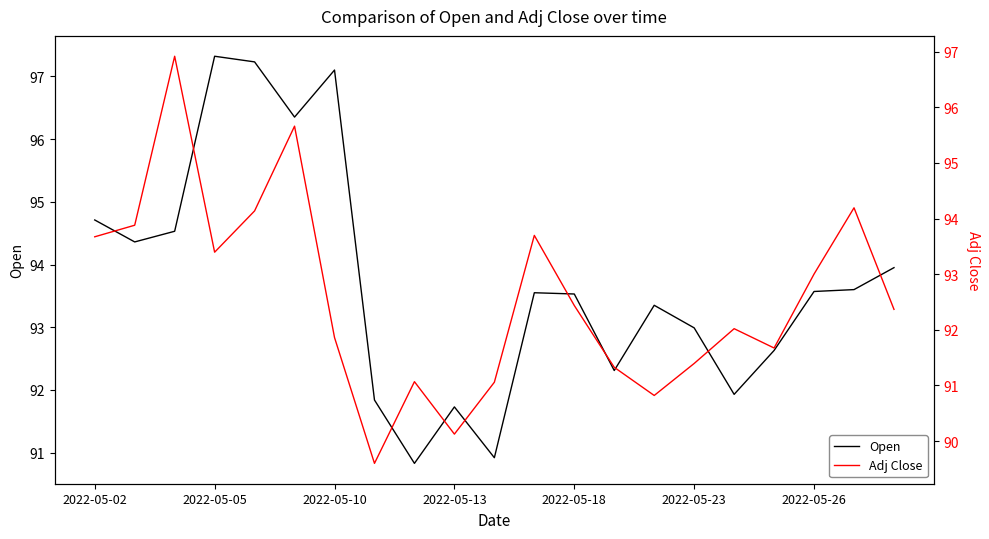

What is the maximum value shown in the chart?

97.3